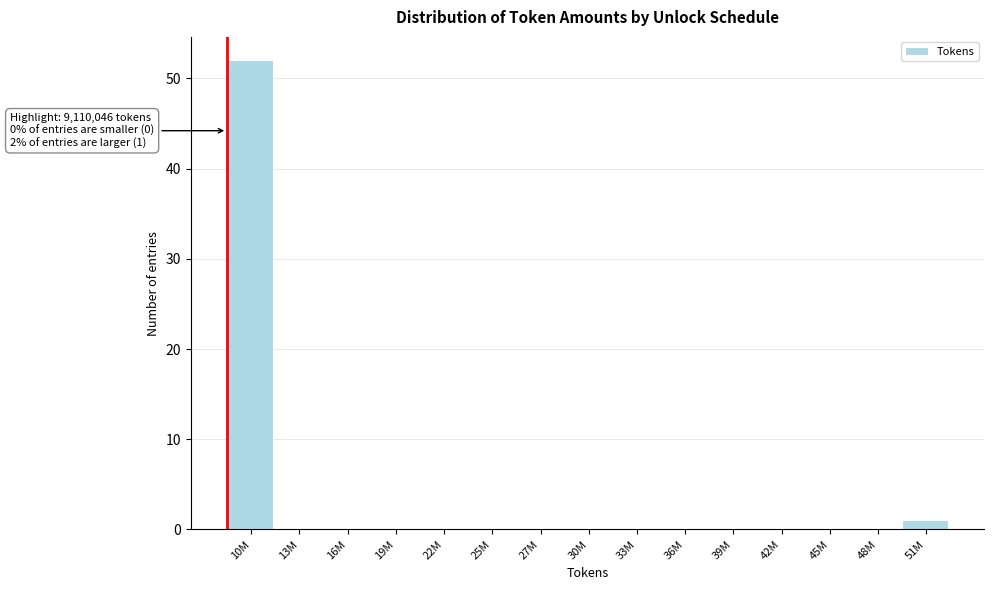

Reading left to right, what are all the values shown in this chart?

10M=52	13M=0	16M=0	19M=0	22M=0	25M=0	27M=0	30M=0	33M=0	36M=0	39M=0	42M=0	45M=0	48M=0	51M=1